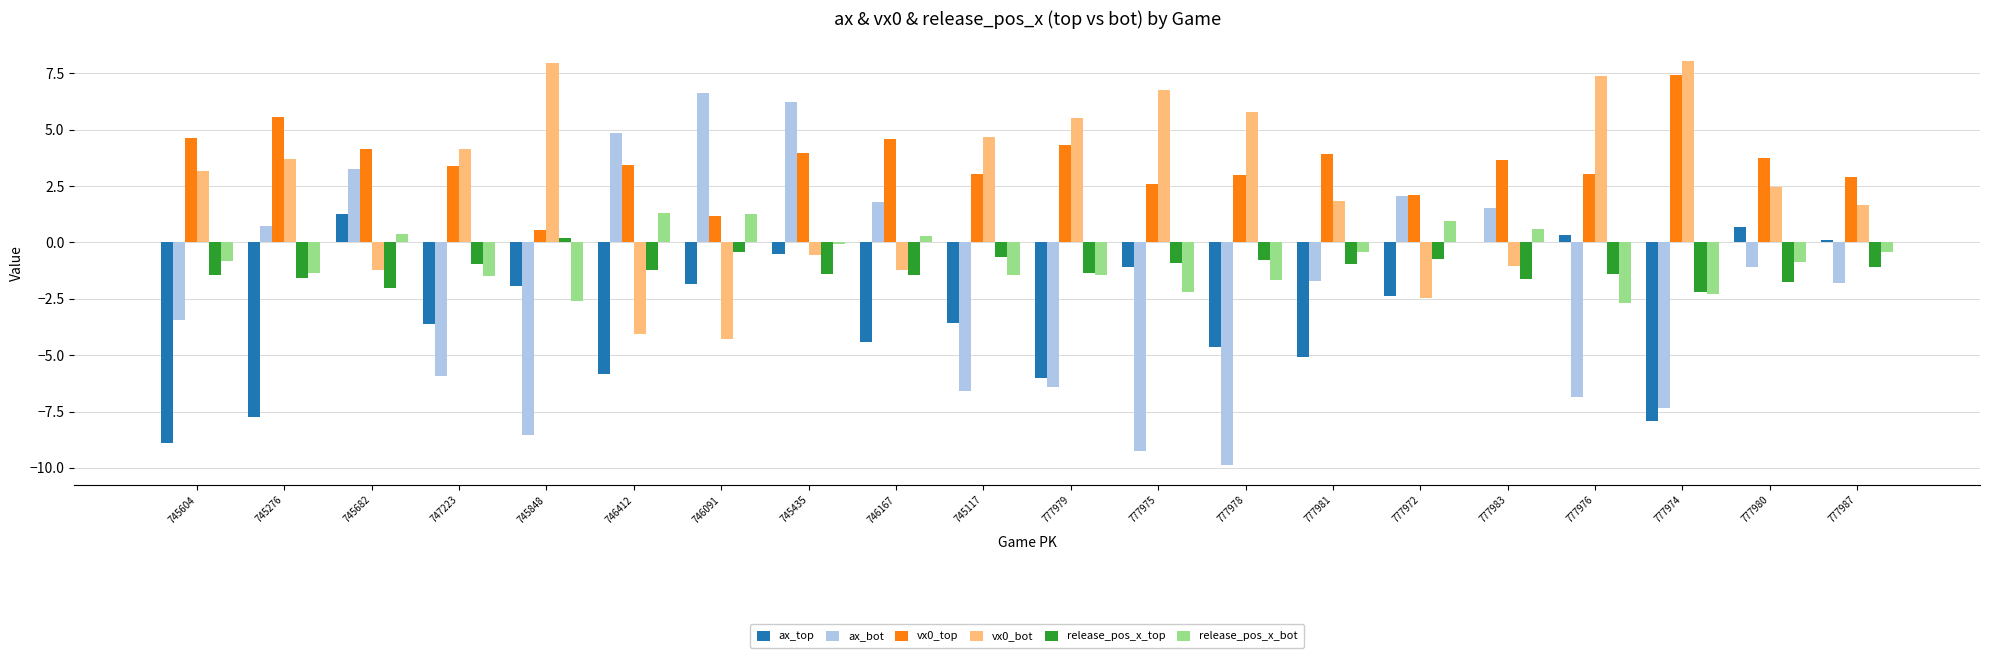

Between 746412 and 777979, which series saw the biggest shift?

ax_bot